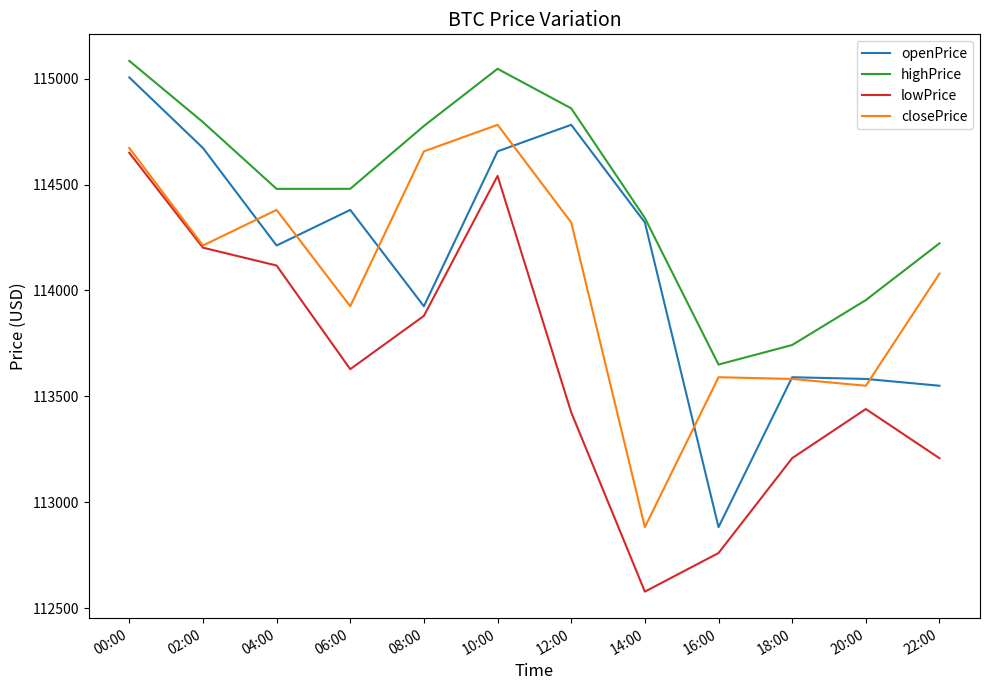

What is the spread (max minus min) of values at 18:00?

534.4